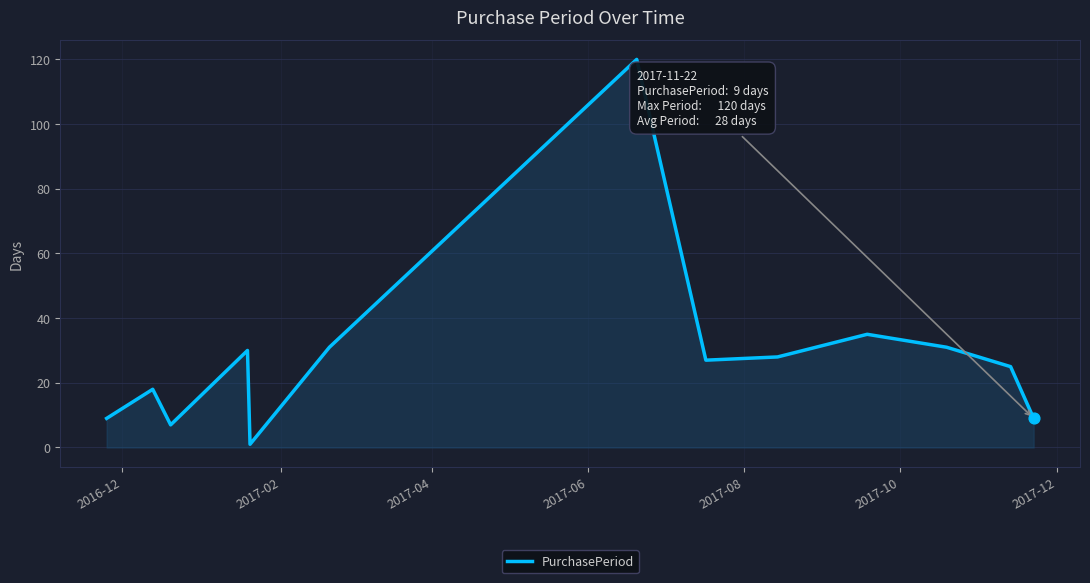

What is the maximum value shown in the chart?

120